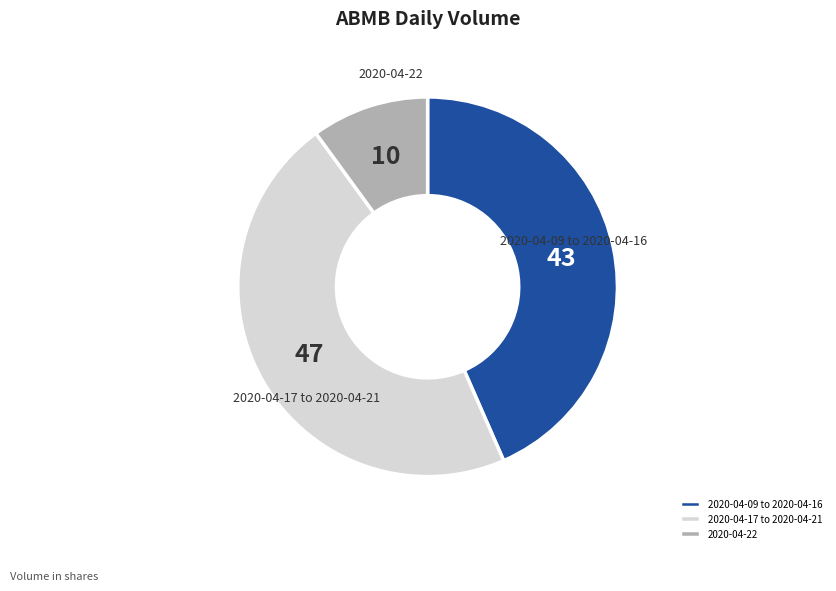

Rank the categories by value from lowest to highest.

2020-04-22, 2020-04-09 to 2020-04-16, 2020-04-17 to 2020-04-21